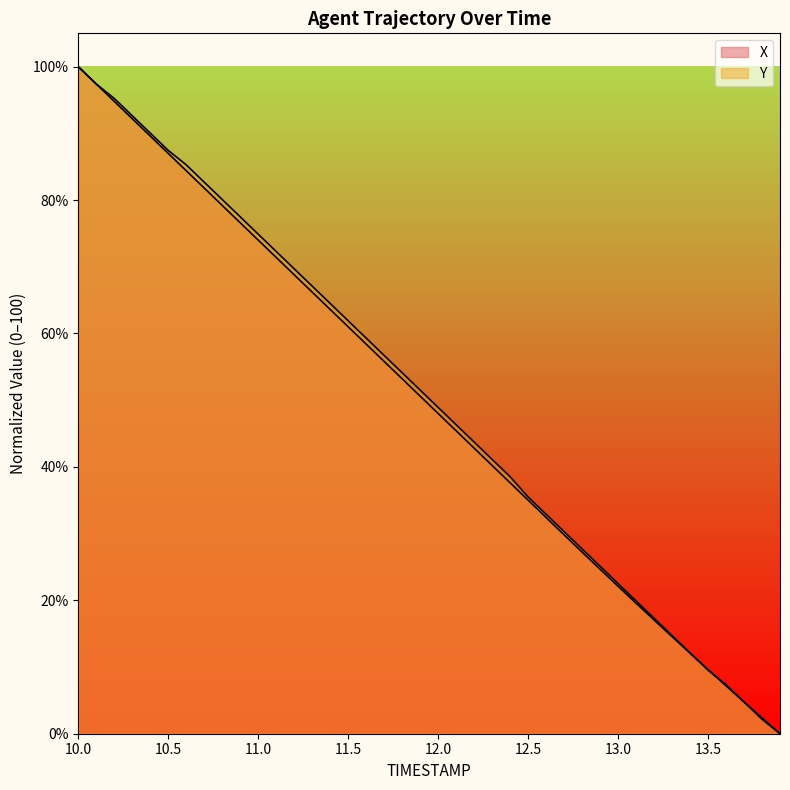

Reading left to right, transcribe all the data shown in this chart.

X: 100.0	97.4	94.8	92.2	89.6	87.0	84.4	81.8	79.2	76.6	74.0	71.4	68.8	66.2	63.6	61.0	58.4	55.8	53.2	50.6	48.0	45.4	42.8	40.2	37.6	35.0	32.4	29.8	27.2	24.7	22.1	19.6	17.1	14.6	12.1	9.6	7.2	4.8	2.4	0.0
Y: 100.0	97.4	95.2	92.6	90.0	87.4	85.3	82.7	80.1	77.5	74.9	72.3	69.7	67.1	64.5	61.9	59.3	56.7	54.1	51.5	48.9	46.3	43.7	41.1	38.5	35.5	32.9	30.3	27.7	25.1	22.5	19.9	17.3	14.7	12.1	9.5	7.4	4.8	2.2	0.0